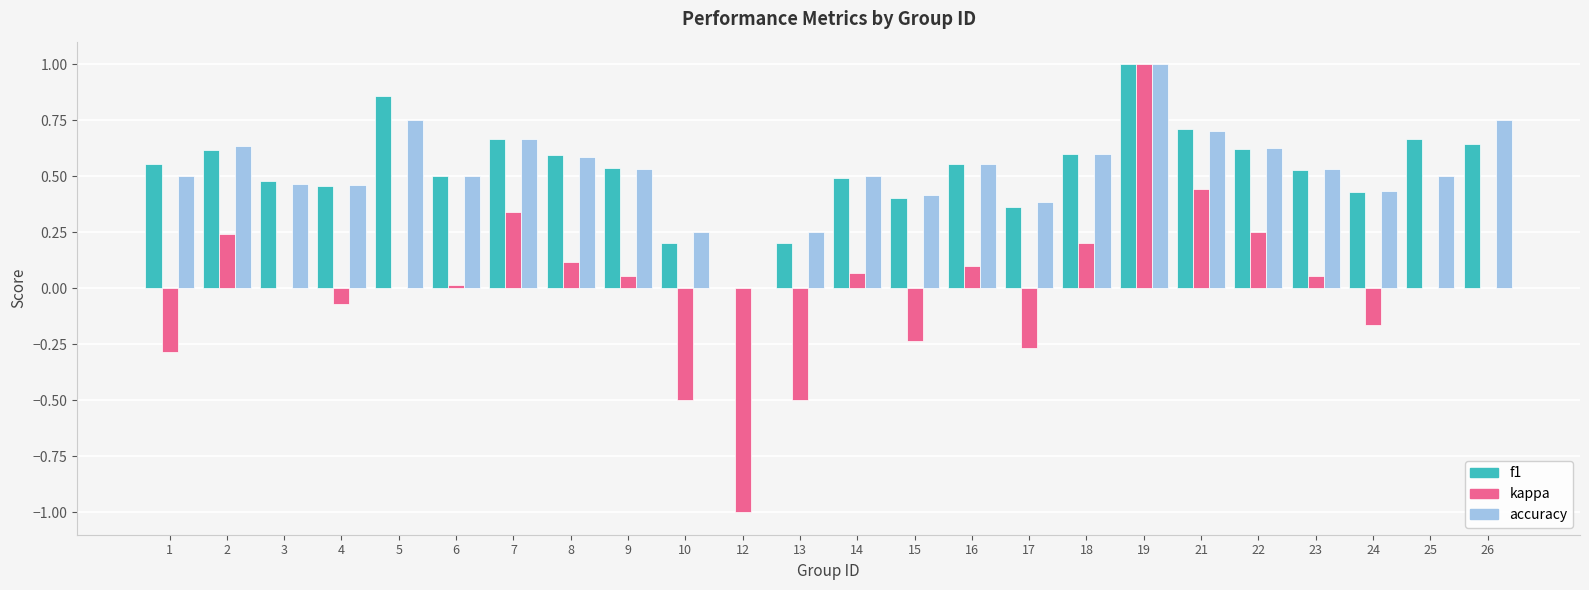

What is the total value across all series at 16?

1.2